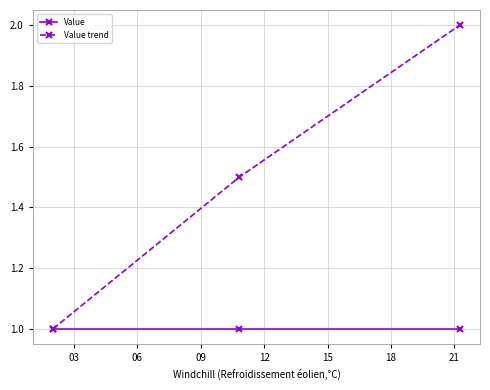

List the series in order of their overall mean, highest first.

Value trend, Value